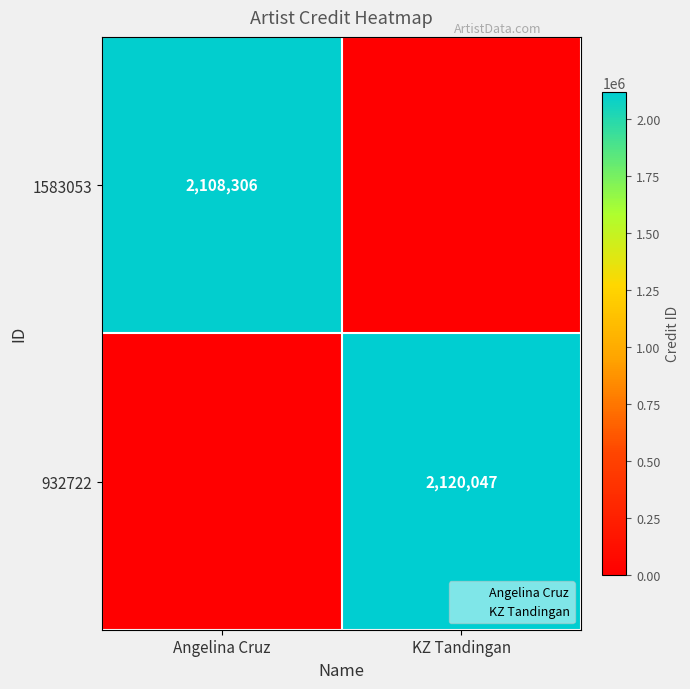

Is it true that 932722 equals 2120047 at KZ Tandingan?

True